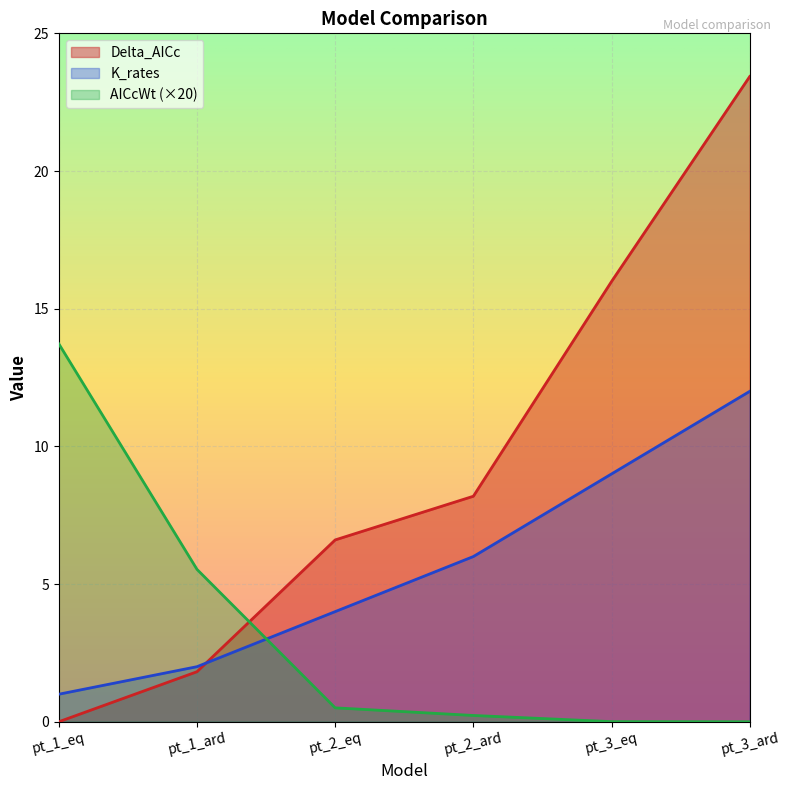

Rank the series at pt_2_ard from highest to lowest value.

Delta_AICc, K_rates, AICcWt (×20)